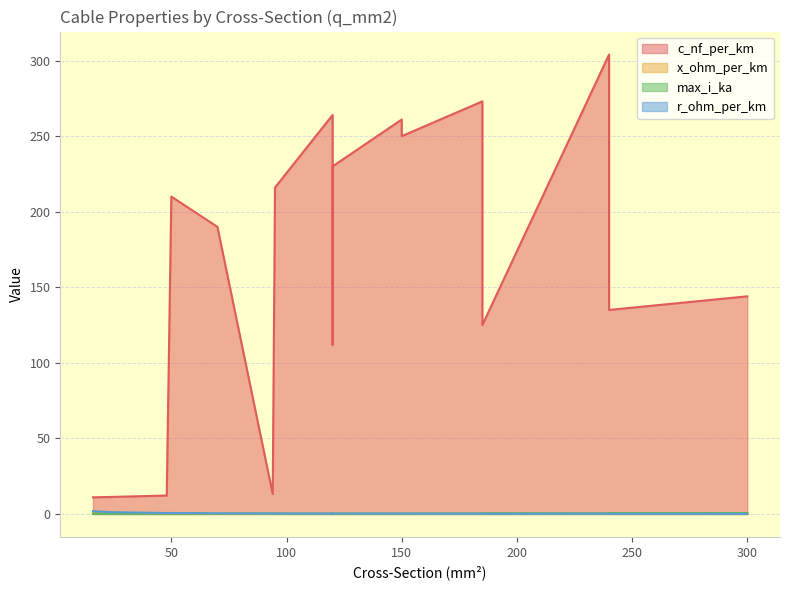

Where is x_ohm_per_km nearest to the value 0?

120